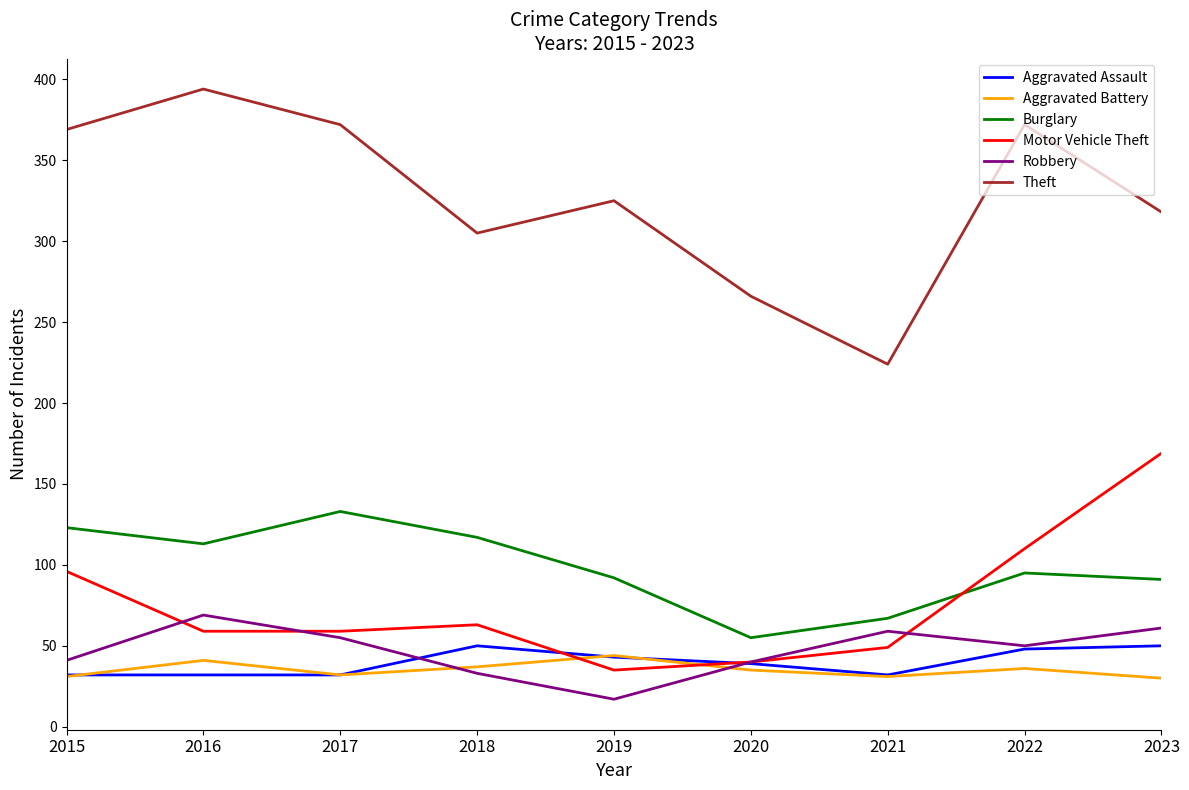

Which category has the highest value in the Motor Vehicle Theft series?

2023